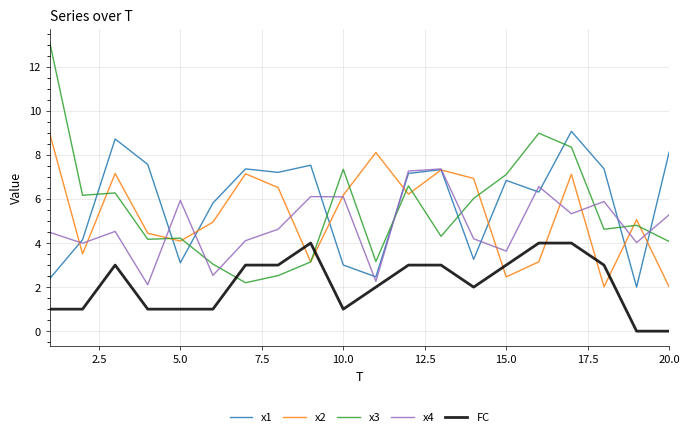

What is the maximum value shown in the chart?

13.1